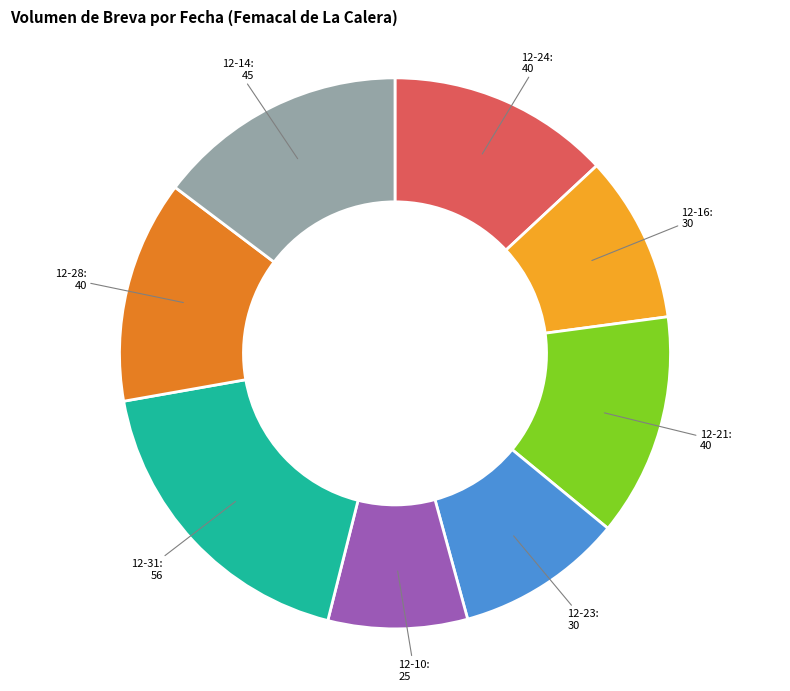

Does any single category account for the majority?

No